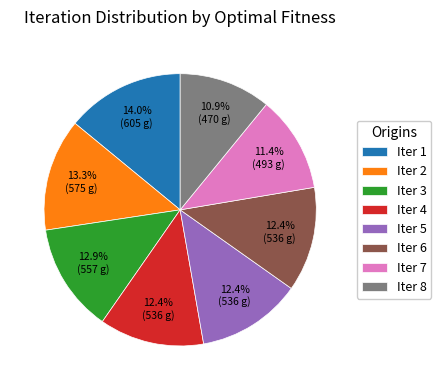

Which slice is the largest?

Iter 1